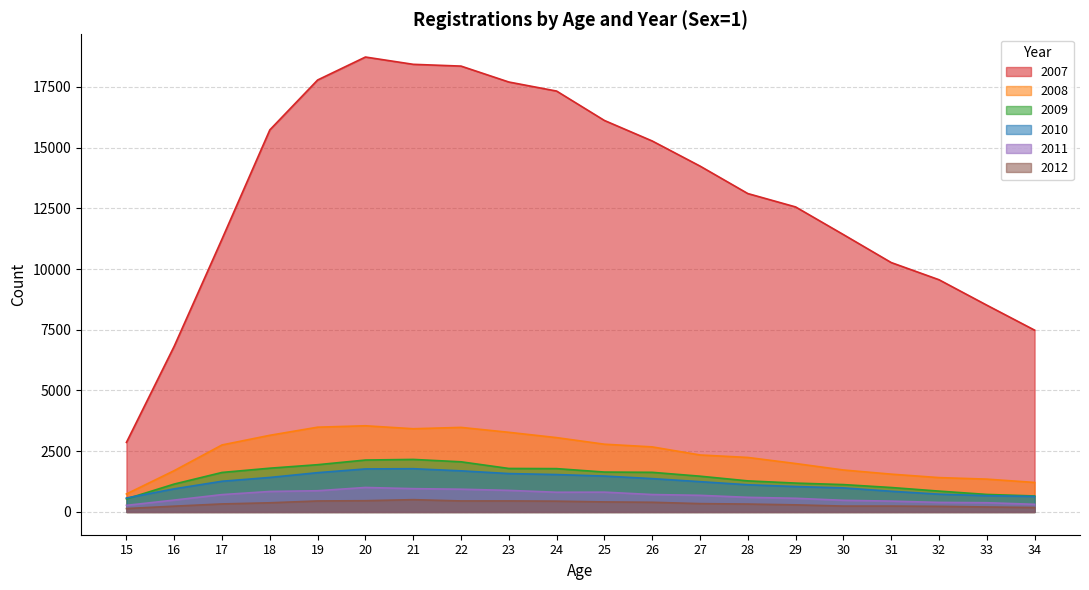

Rank the categories by 2007 value from highest to lowest.

20, 21, 22, 19, 23, 24, 25, 18, 26, 27, 28, 29, 30, 17, 31, 32, 33, 34, 16, 15